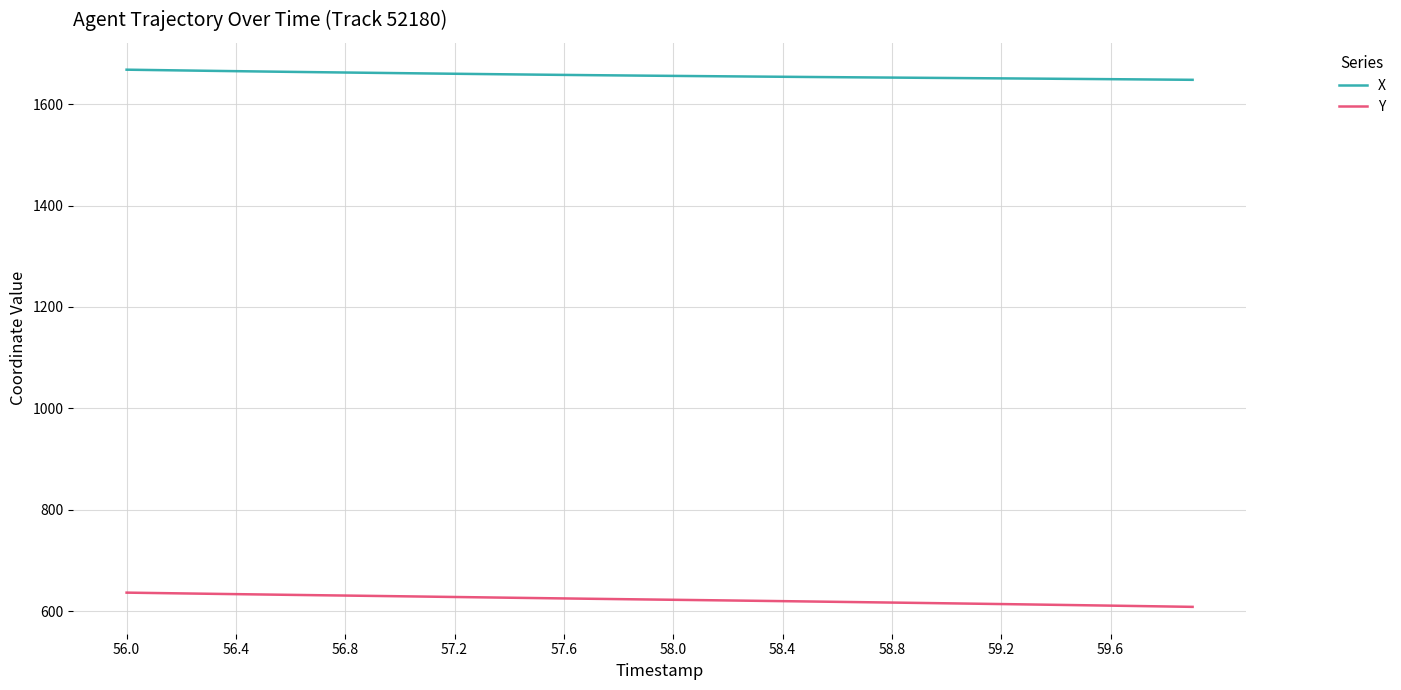

What is the difference between the maximum and minimum values in the Y series?

28.1